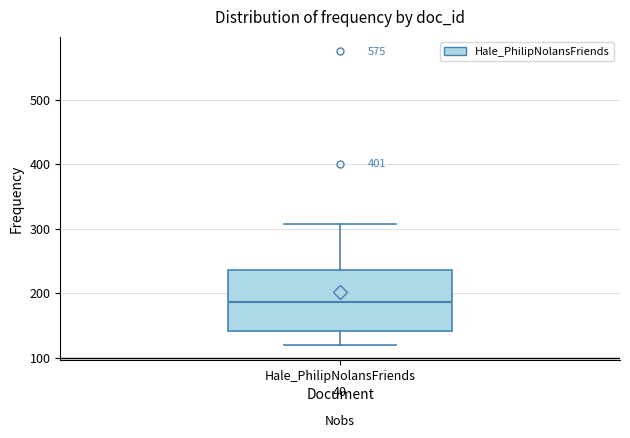

Where does the median line of the box for Hale_PhilipNolansFriends sit on the y-axis? The values are not printed on the chart, so give them approximately, as read against the axis.

190